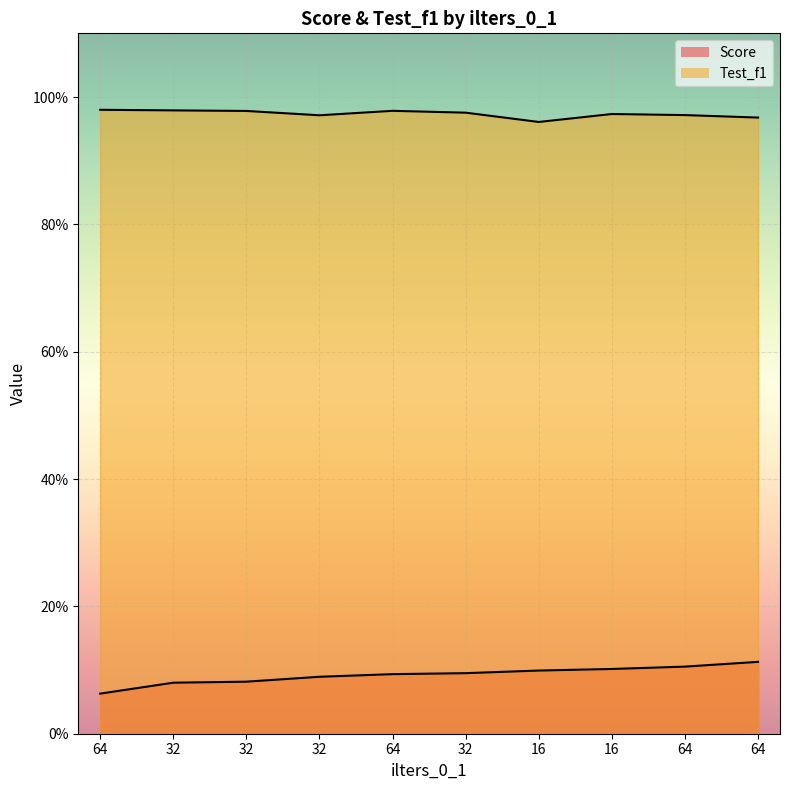

True or false: Test_f1 and Score intersect in this chart.

False